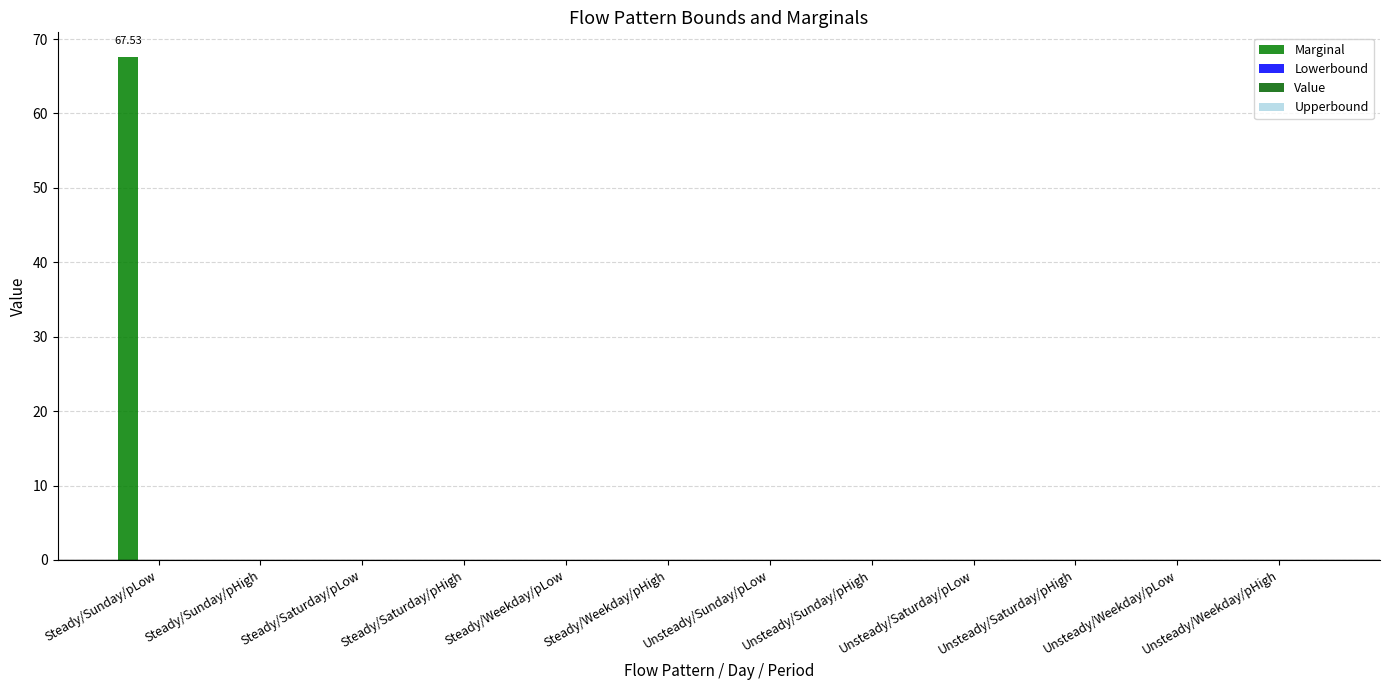

How many data points does each series have?

12